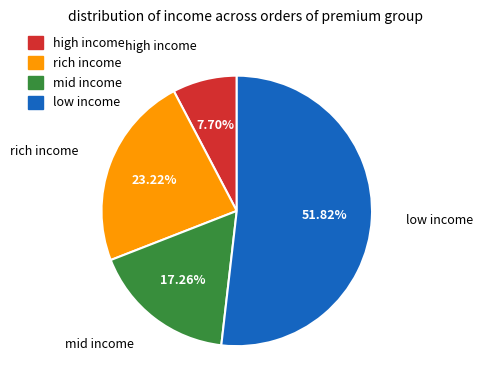

Rank the categories by value from highest to lowest.

3, 1, 2, 0